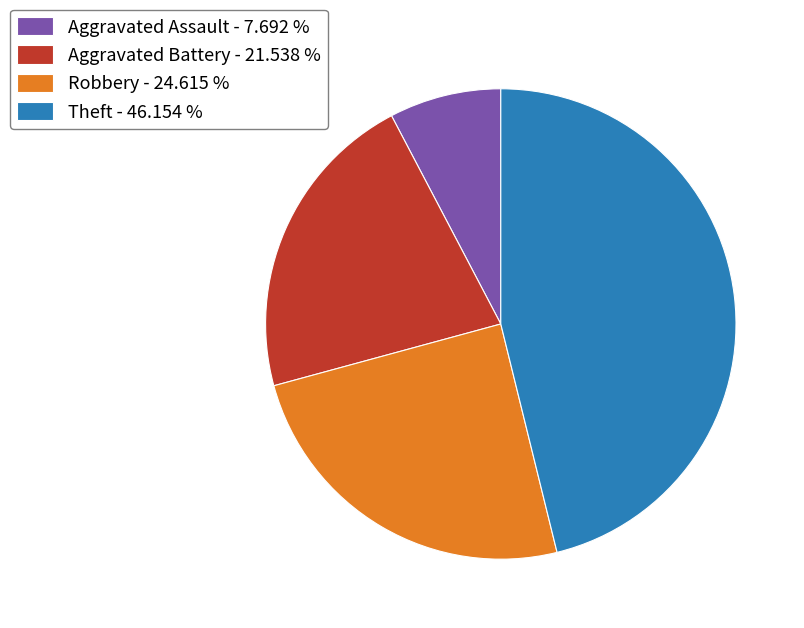

How many segments does this pie chart have?

4